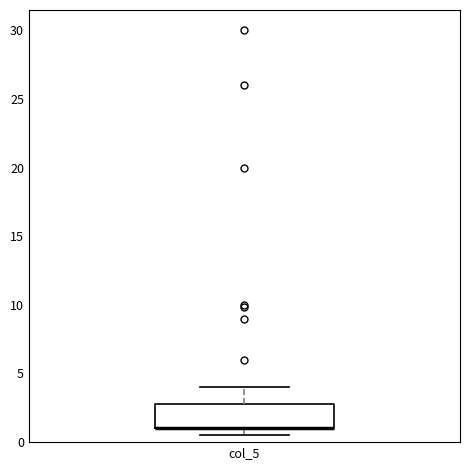

Where is the upper edge of the box for col_5 on the y-axis? The values are not printed on the chart, so give them approximately, as read against the axis.

3.0